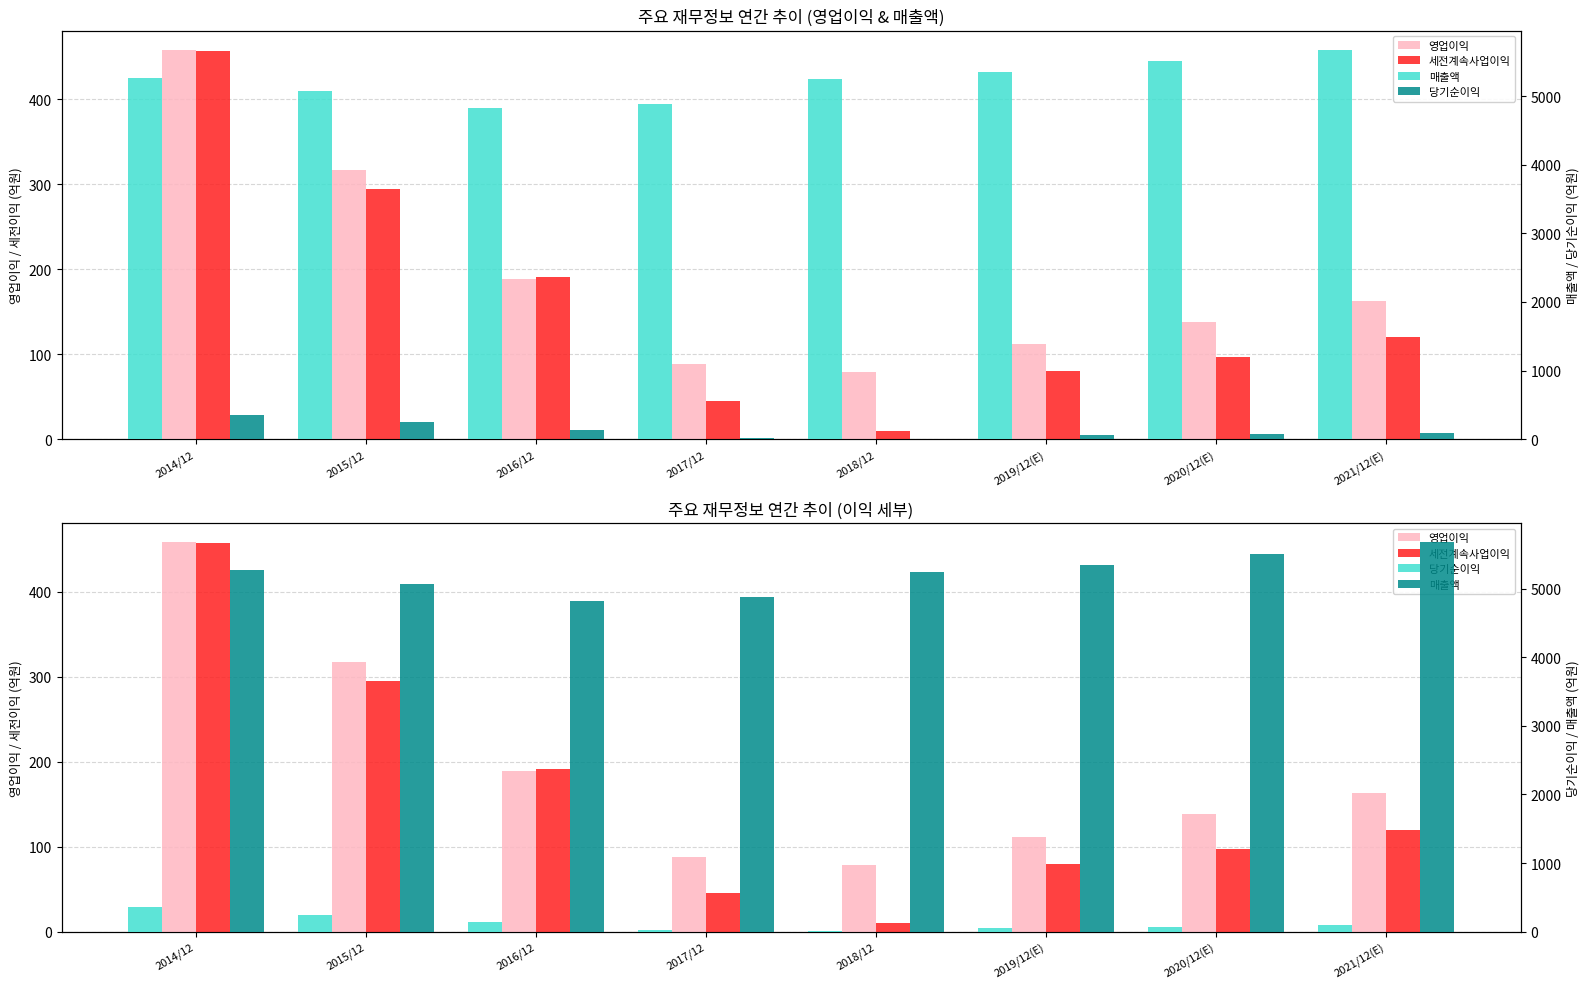

Rank the categories by 영업이익 value from lowest to highest.

2018/12, 2017/12, 2019/12(E), 2020/12(E), 2021/12(E), 2016/12, 2015/12, 2014/12